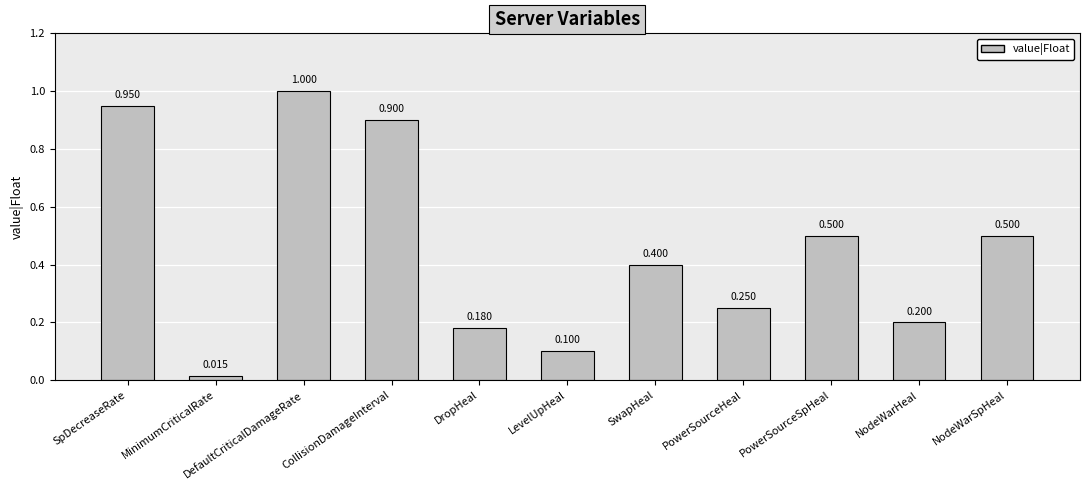

What is the difference between the values at PowerSourceHeal and SpDecreaseRate?

0.7